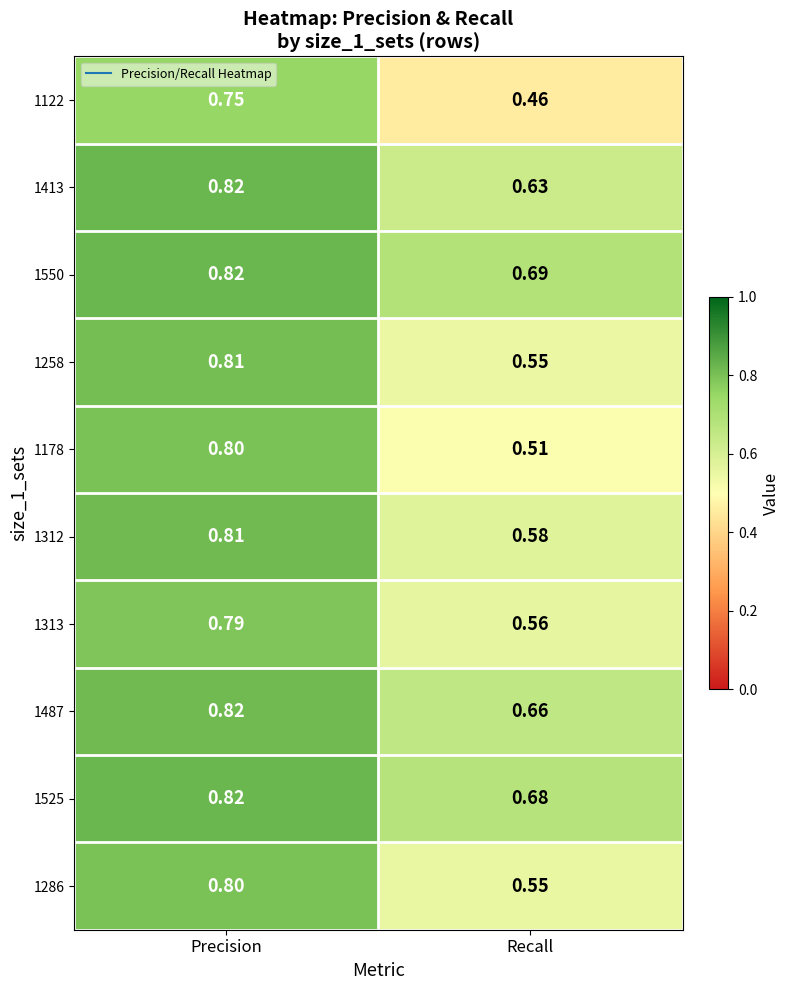

At which category is the sum across all series the highest?

Precision